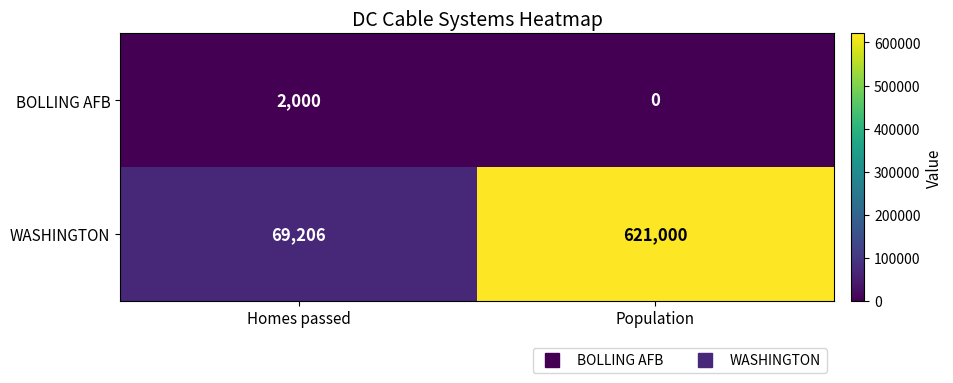

What is the greatest value displayed?

621000